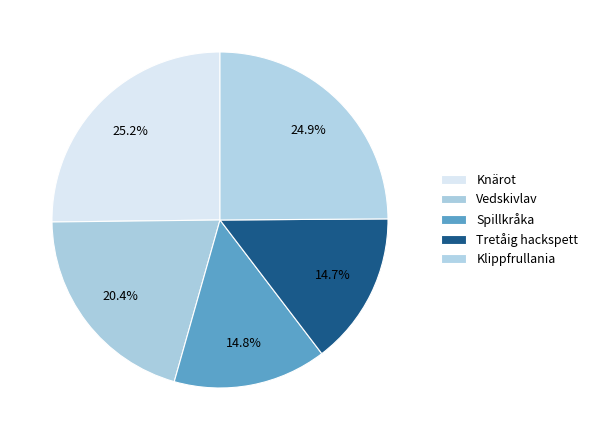

Between Vedskivlav and Klippfrullania, which is larger?

Klippfrullania